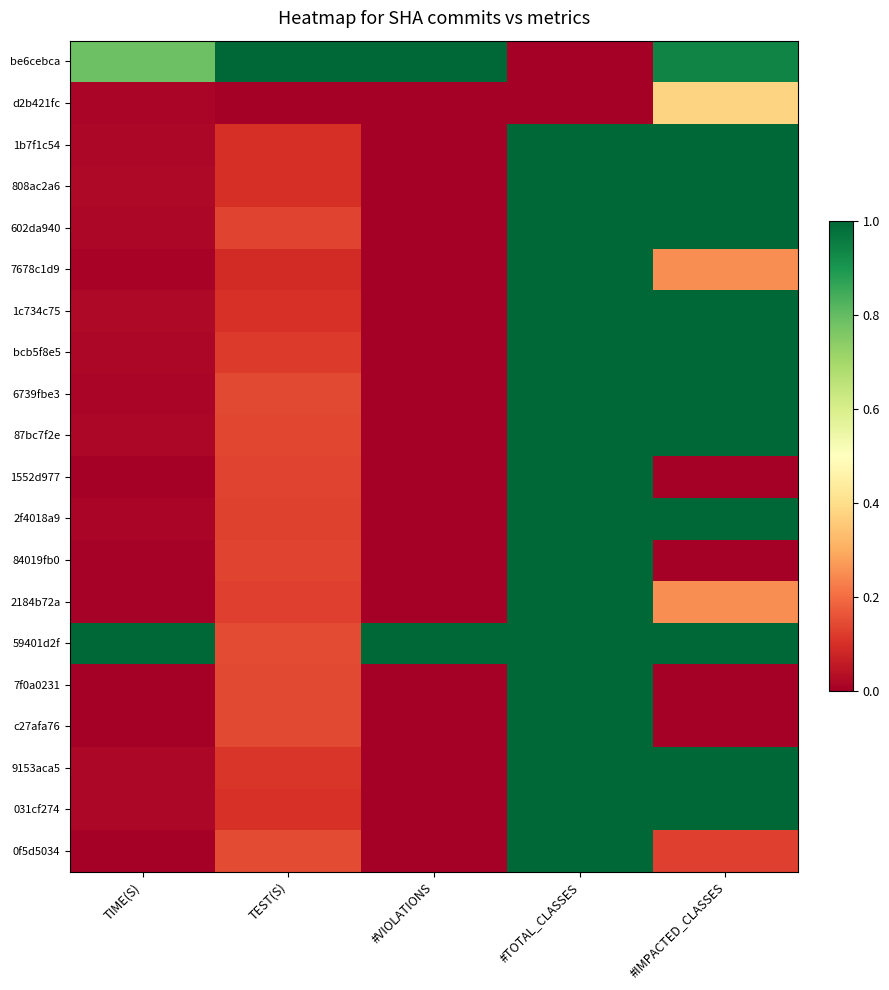

What is the total value across all series at #TOTAL_CLASSES?

18.0